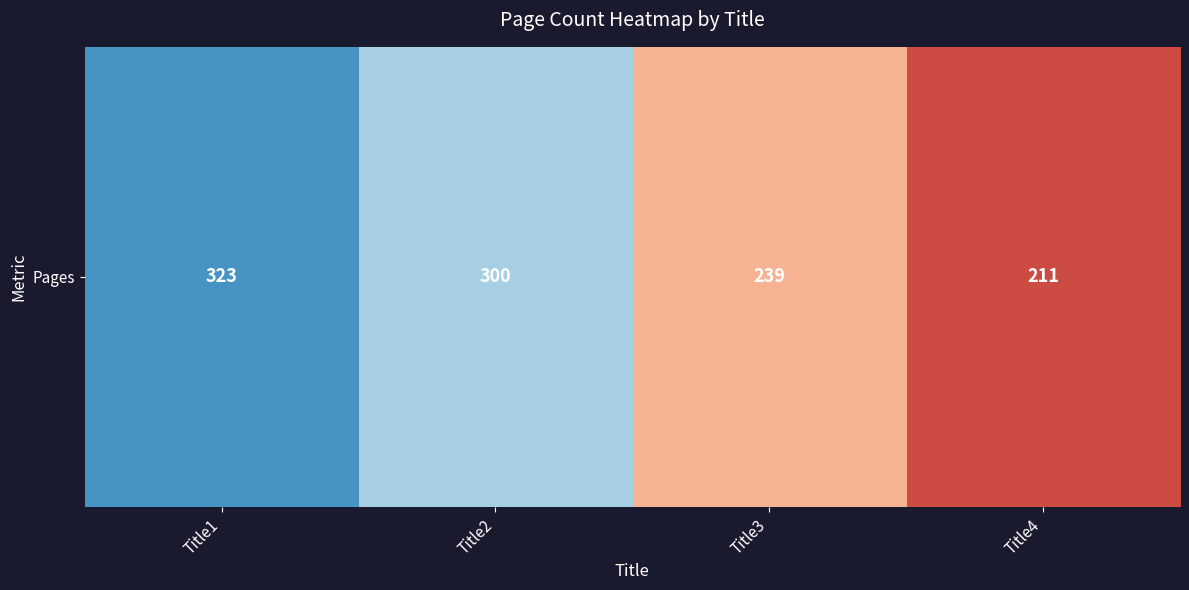

True or false: the data shows 364 at Title3.

False